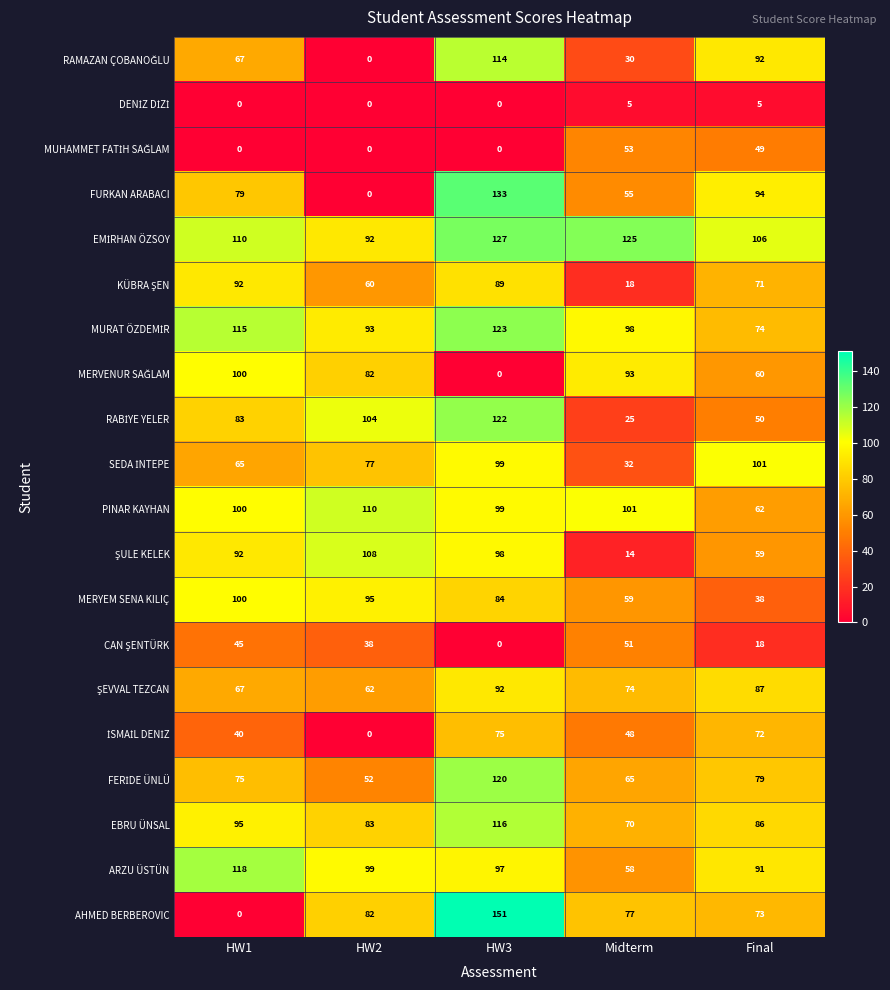

The PINAR KAYHAN series shows 27 at HW2. True or false?

False